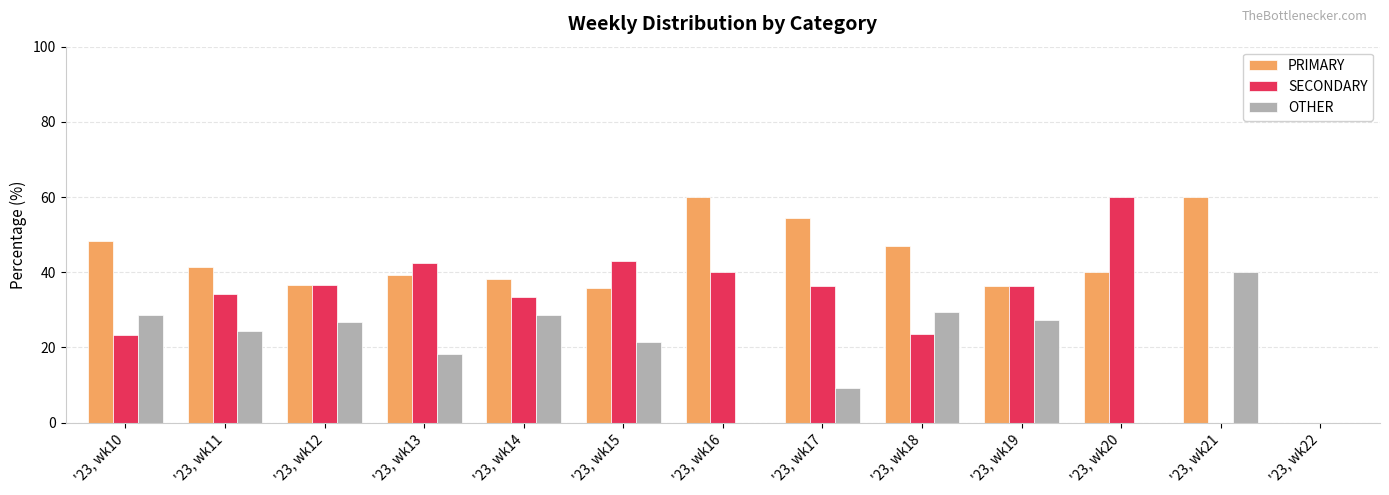

What is the sum of all PRIMARY values?

537.4